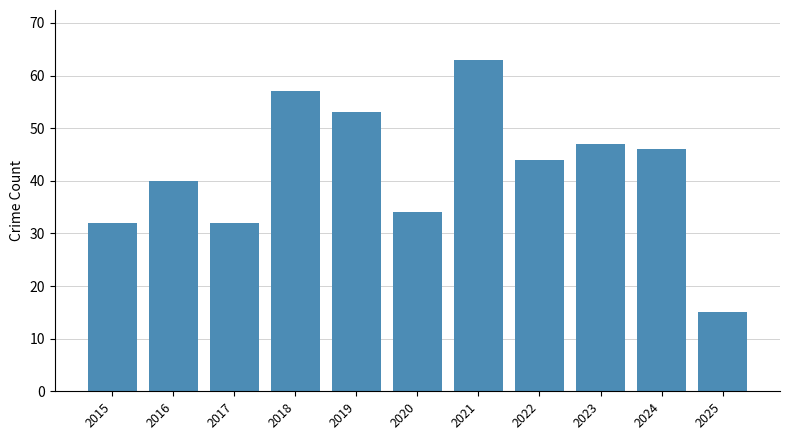

What is the value of the 7th bar from the left?

63